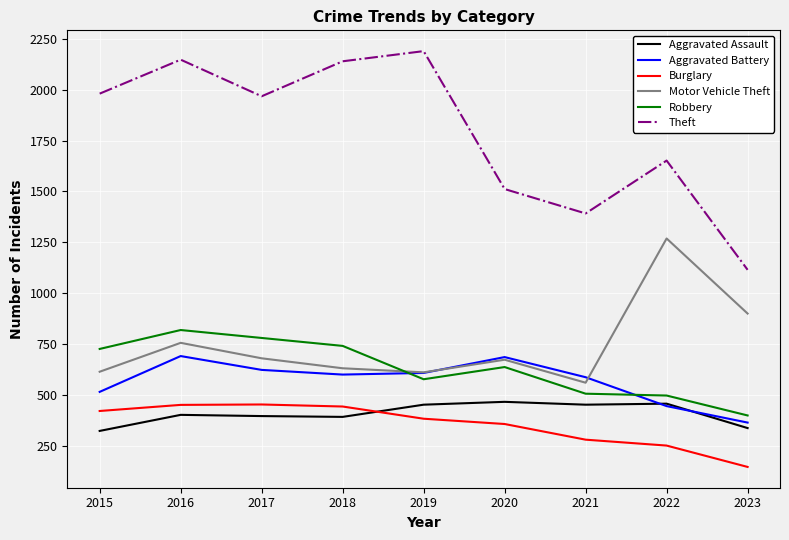

At which label does Theft first exceed 1968?

2015